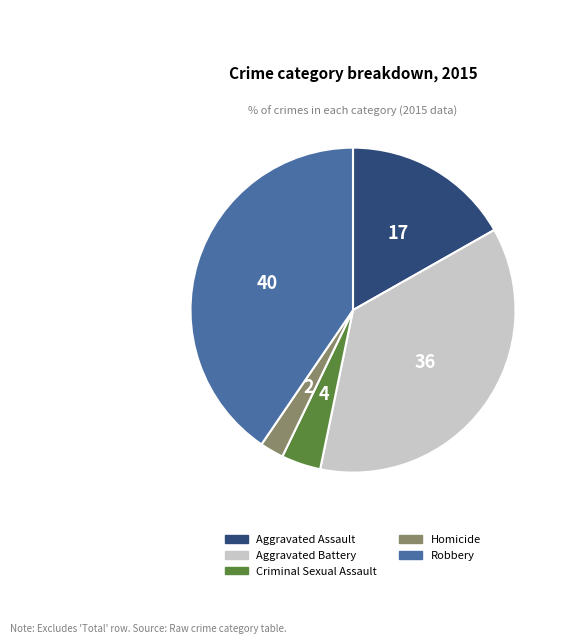

Count the number of slices in the pie.

5